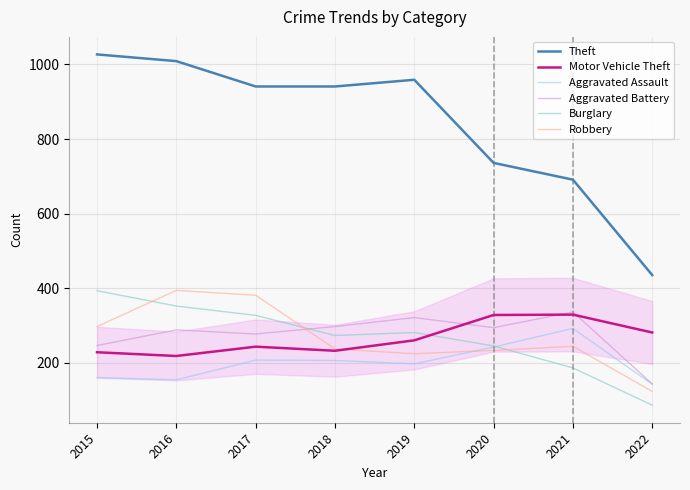

True or false: Aggravated Assault and Motor Vehicle Theft cross at least once.

False